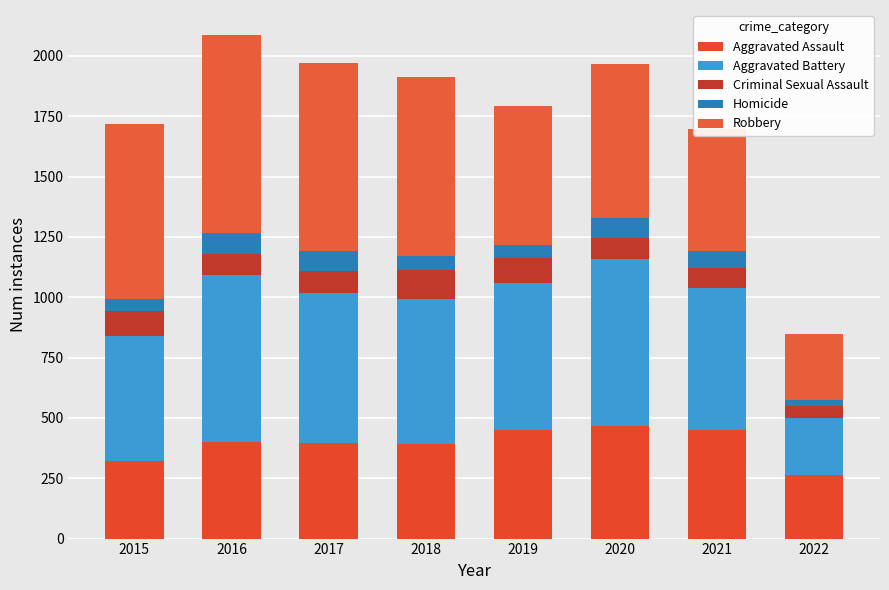

At how many categories does at least one series exceed 98?

8